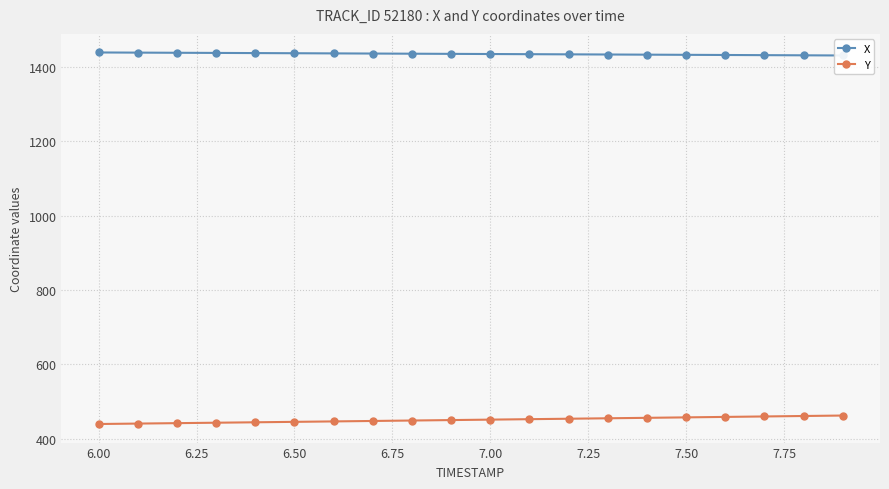

True or false: Y and X intersect in this chart.

False